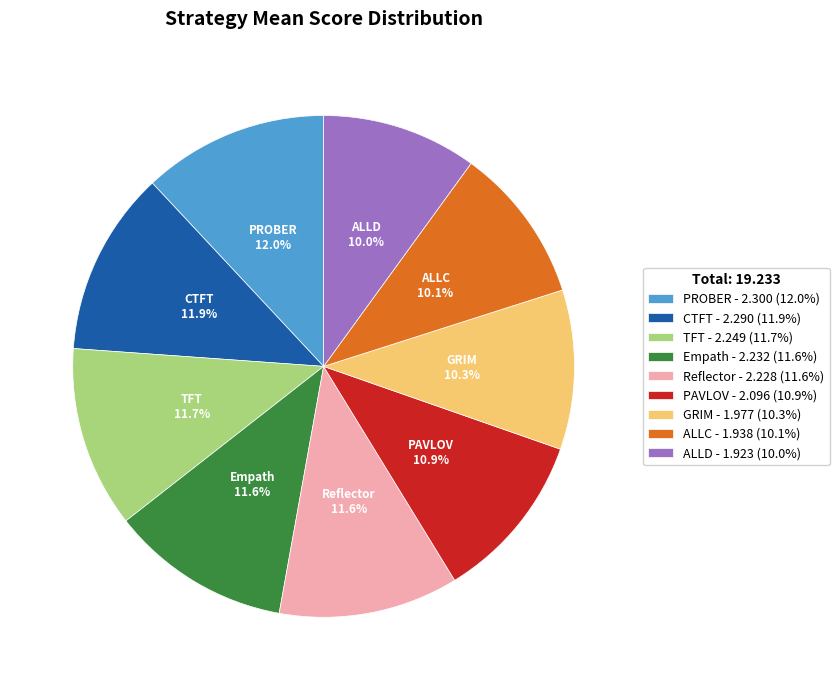

What percentage do ALLD and Reflector together represent?

21.6%